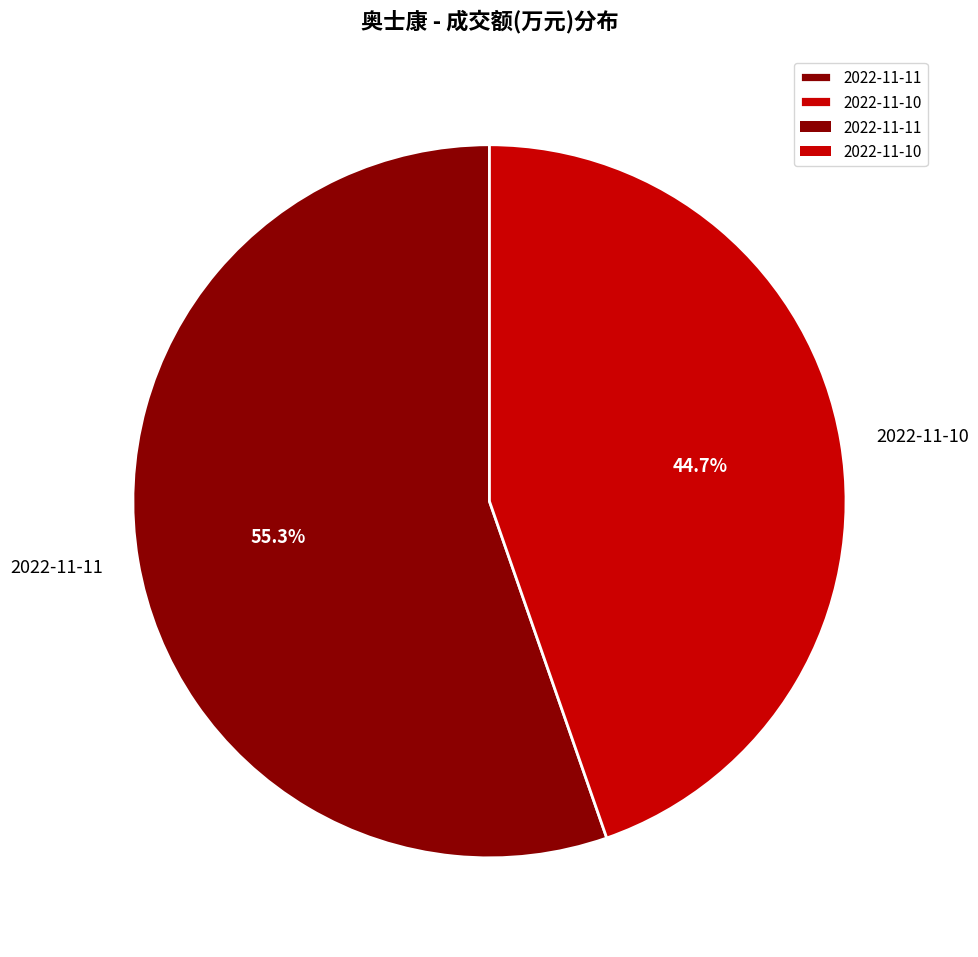

What is the largest slice in the pie chart?

2022-11-11